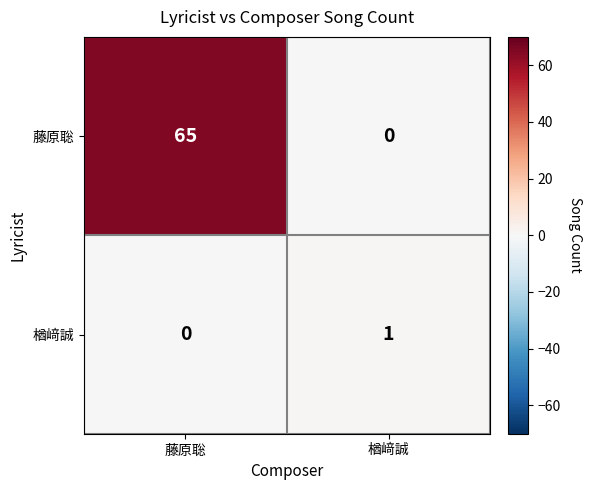

List the series in order of their overall mean, highest first.

藤原聡, 楢﨑誠